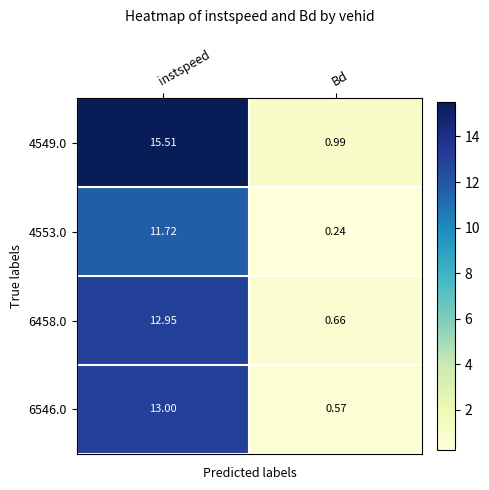

At which label does 6546.0 reach its minimum?

Bd